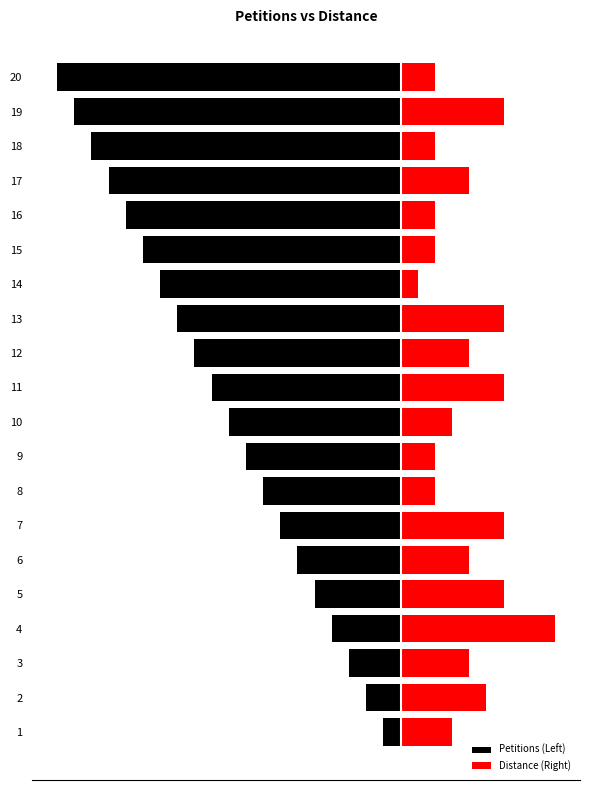

Rank the series at 3 from lowest to highest value.

Petitions (Left), Distance (Right)